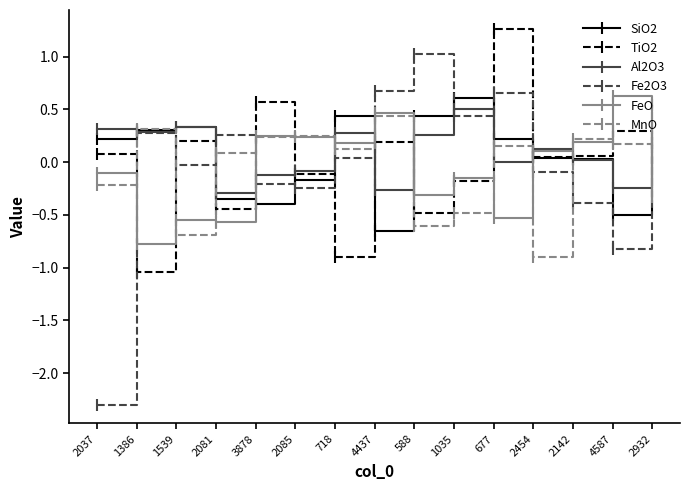

How many intersections are there between SiO2 and FeO?

6